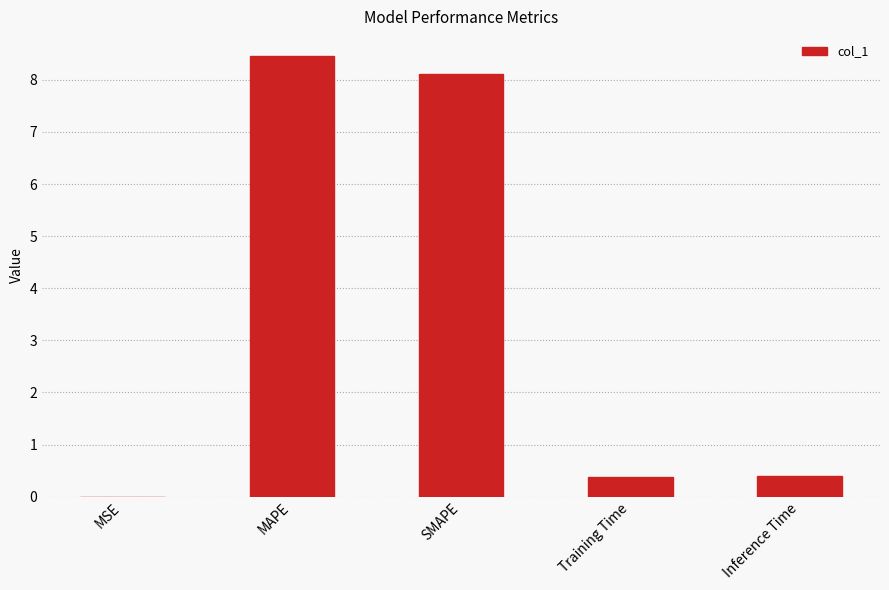

Are the bars horizontal?

No